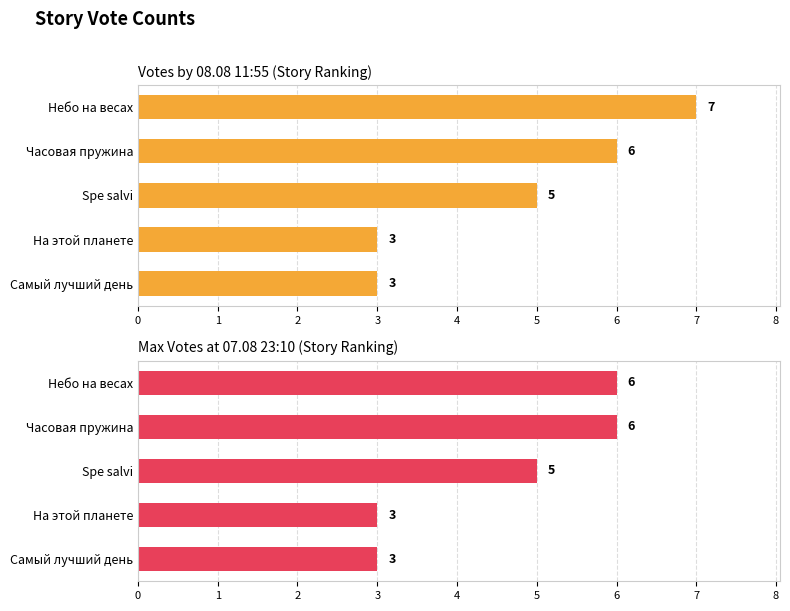

Rank the series by their average value, from highest to lowest.

Votes by 08.08 11:55 (Story Ranking), Max Votes at 07.08 23:10 (Story Ranking)